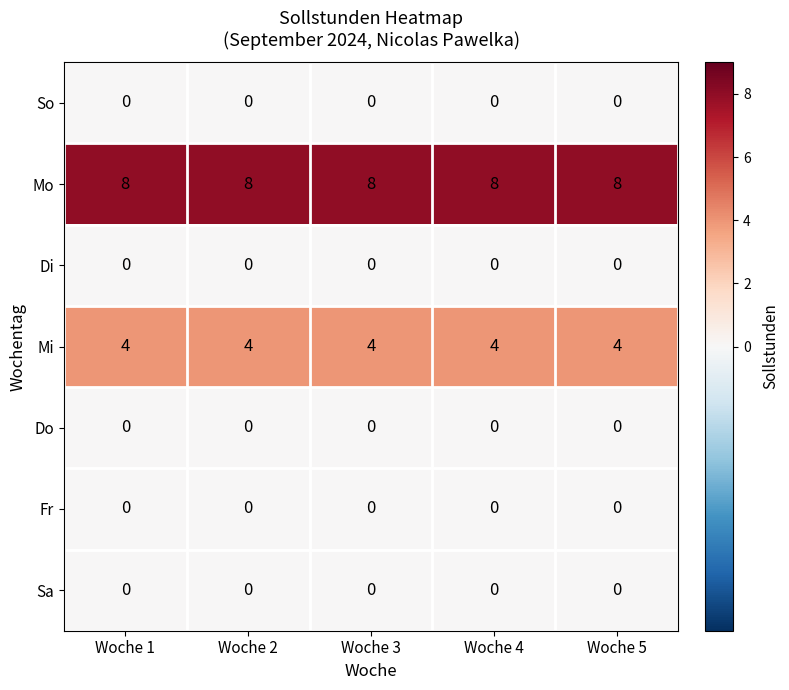

What is the difference between the highest and lowest values at Woche 2?

8